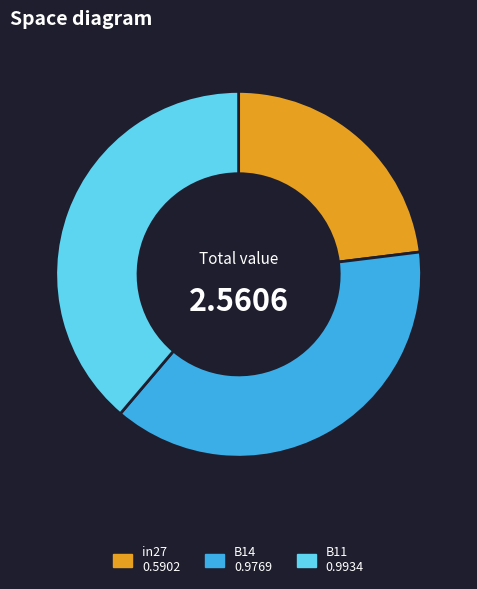

Do B14 and in27 together represent more than half of the pie?

Yes